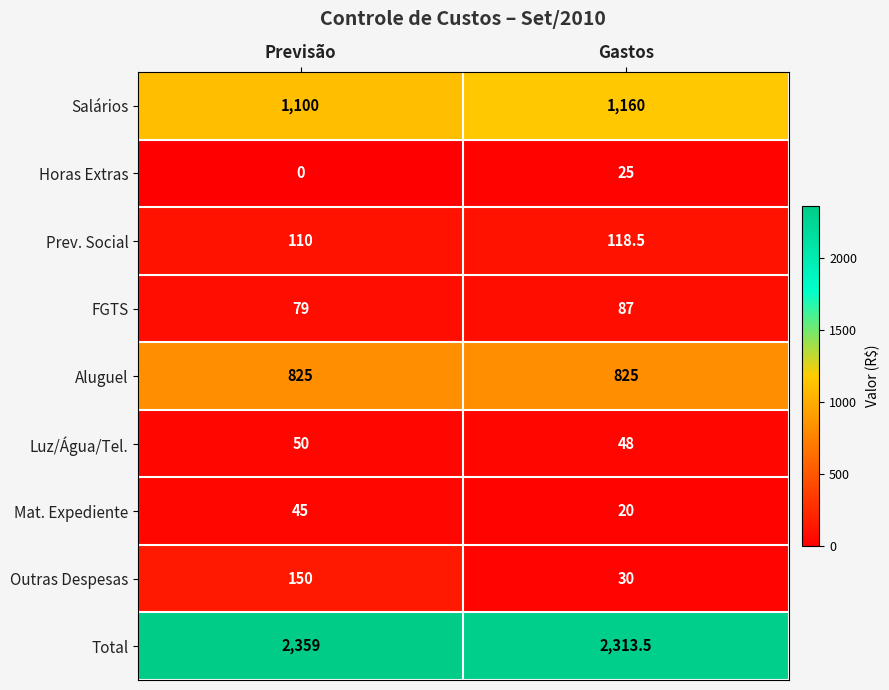

What is the difference between the Salários values at Previsão and Gastos?

60.0